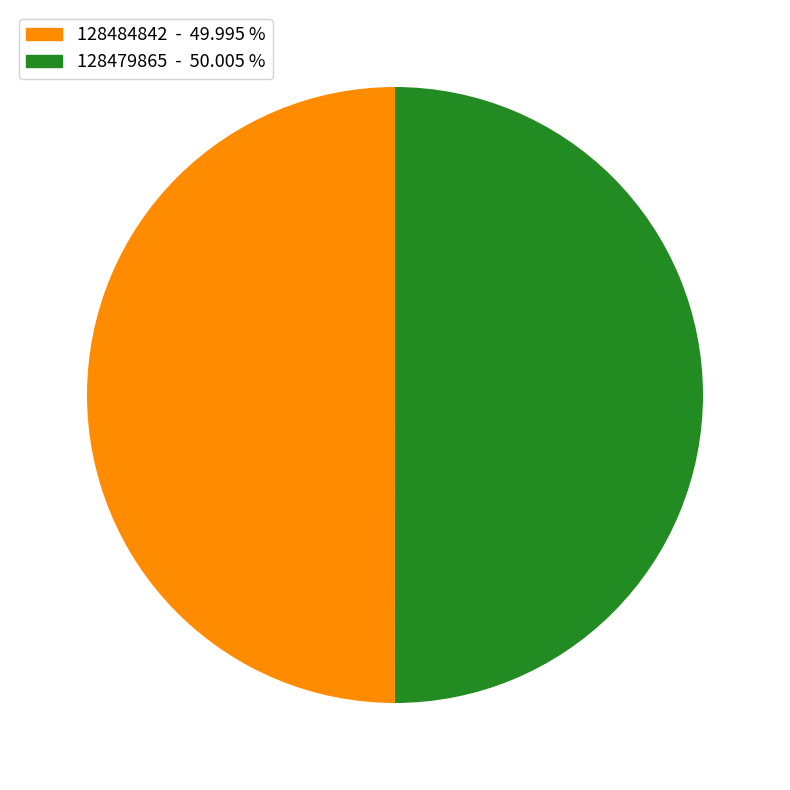

What is the ratio of the value at 128479865 to the value at 128484842?

1.0